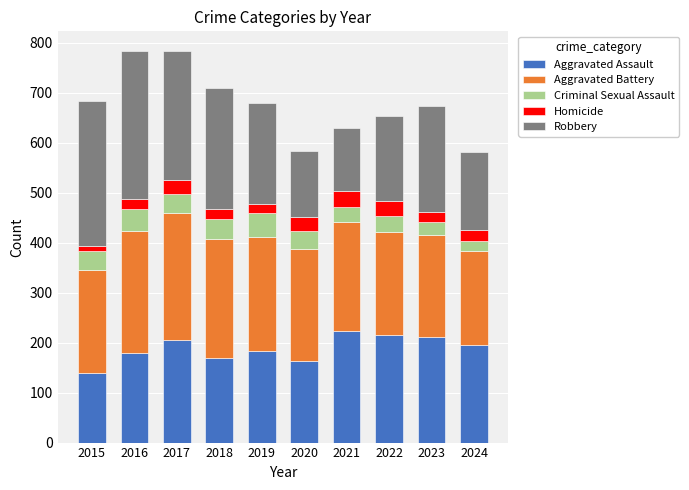

True or false: Aggravated Assault has a value of 339 at 2023.

False